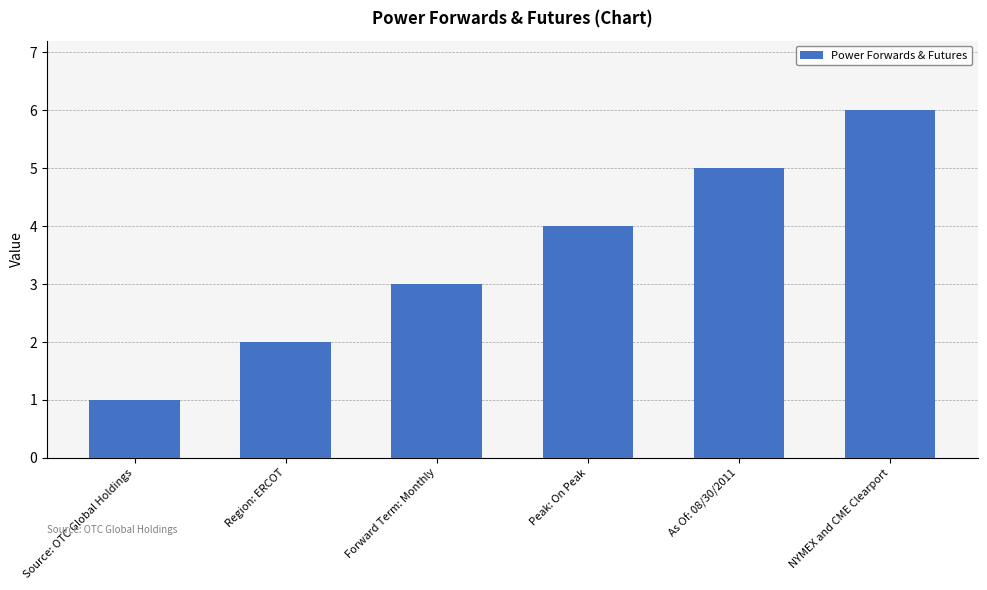

The chart shows a value of 9 at As Of: 08/30/2011. True or false?

False